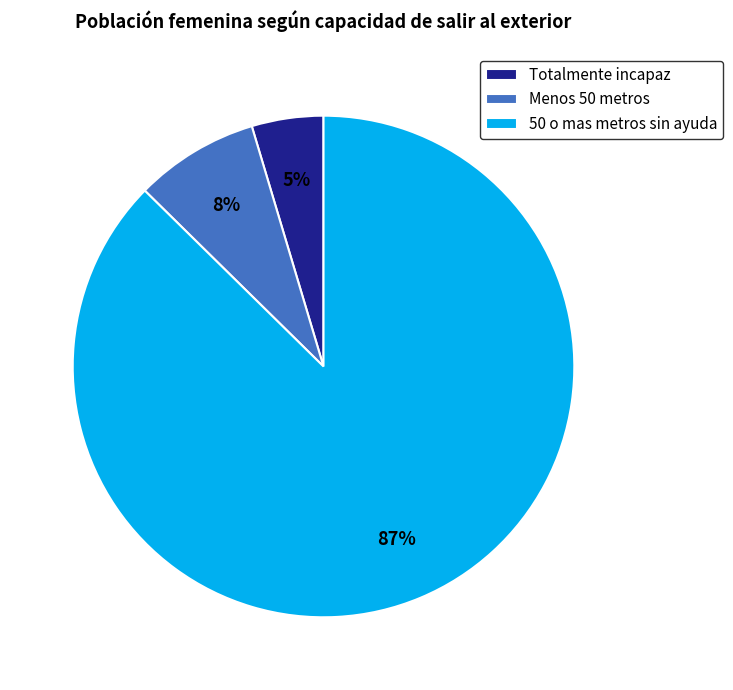

Rank the categories by value from highest to lowest.

50 o mas metros sin ayuda, Menos 50 metros, Totalmente incapaz